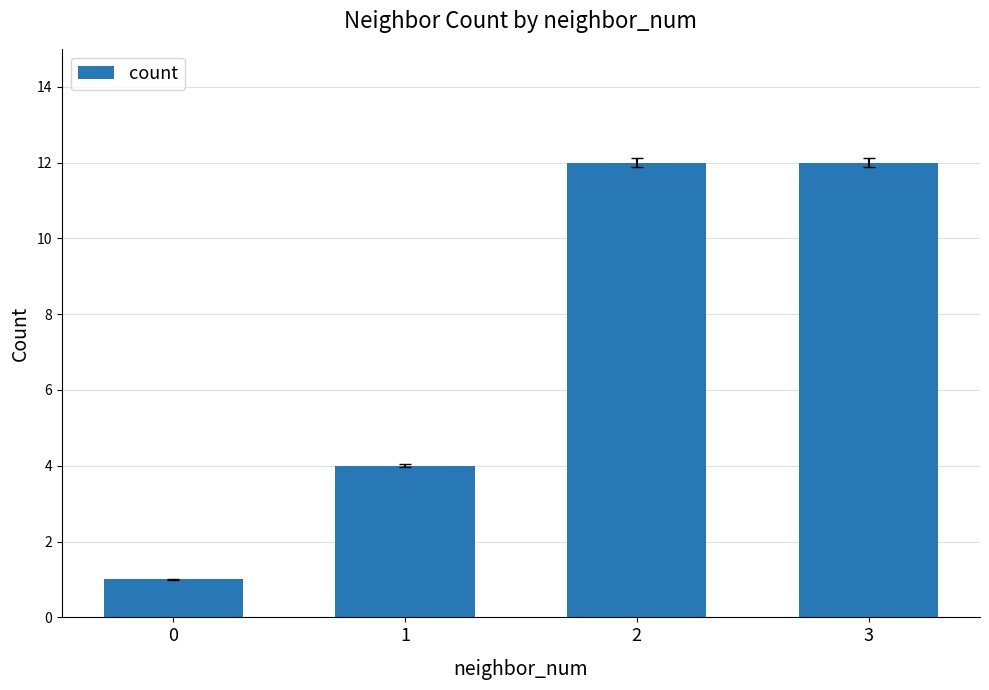

What is the value of the 3rd bar from the left?

12